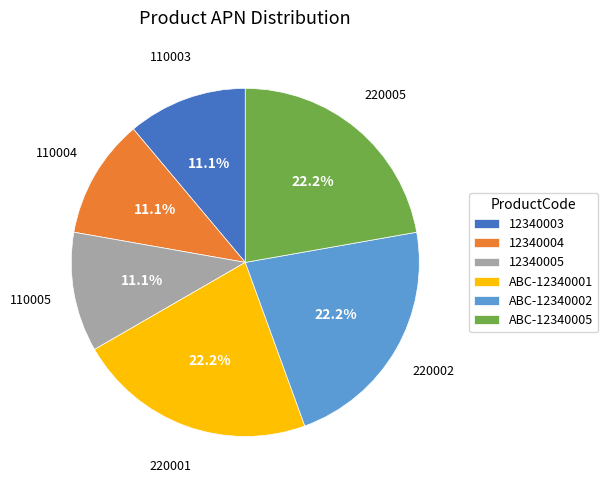

True or false: 12340004 accounts for 11% of the total.

True